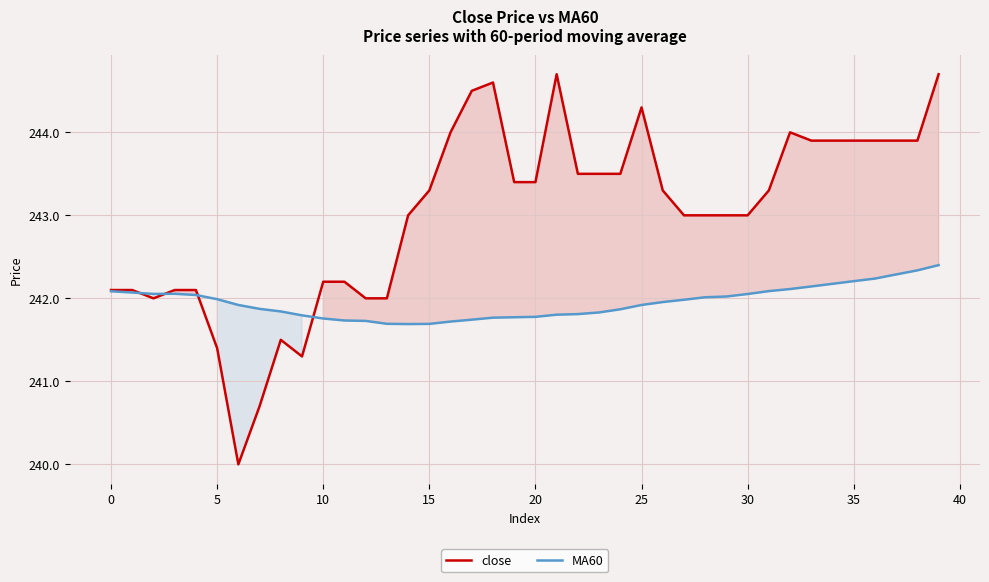

Which label corresponds to the largest value in the chart?

21